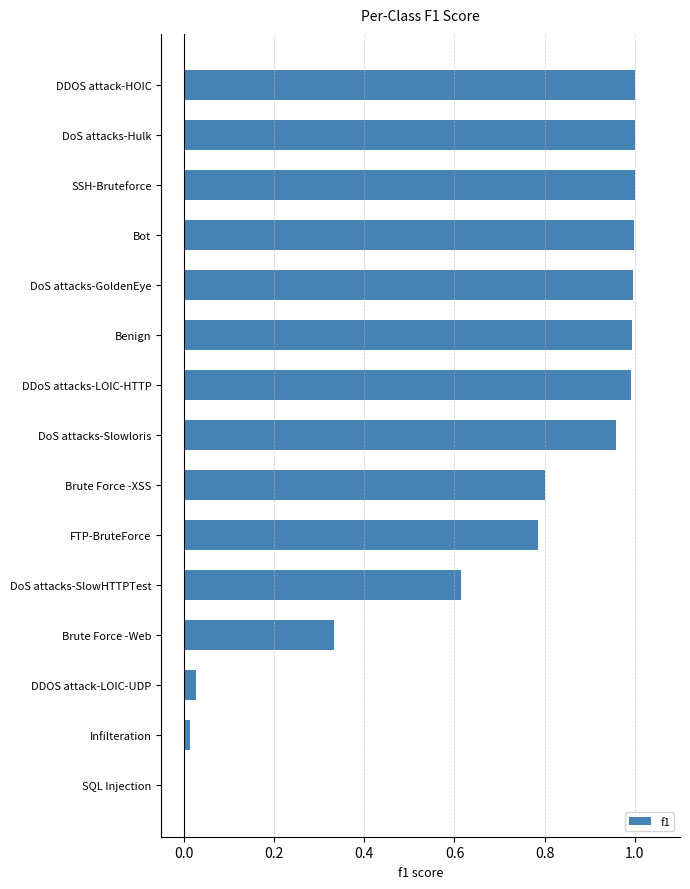

Count the number of values greater than 0.

14